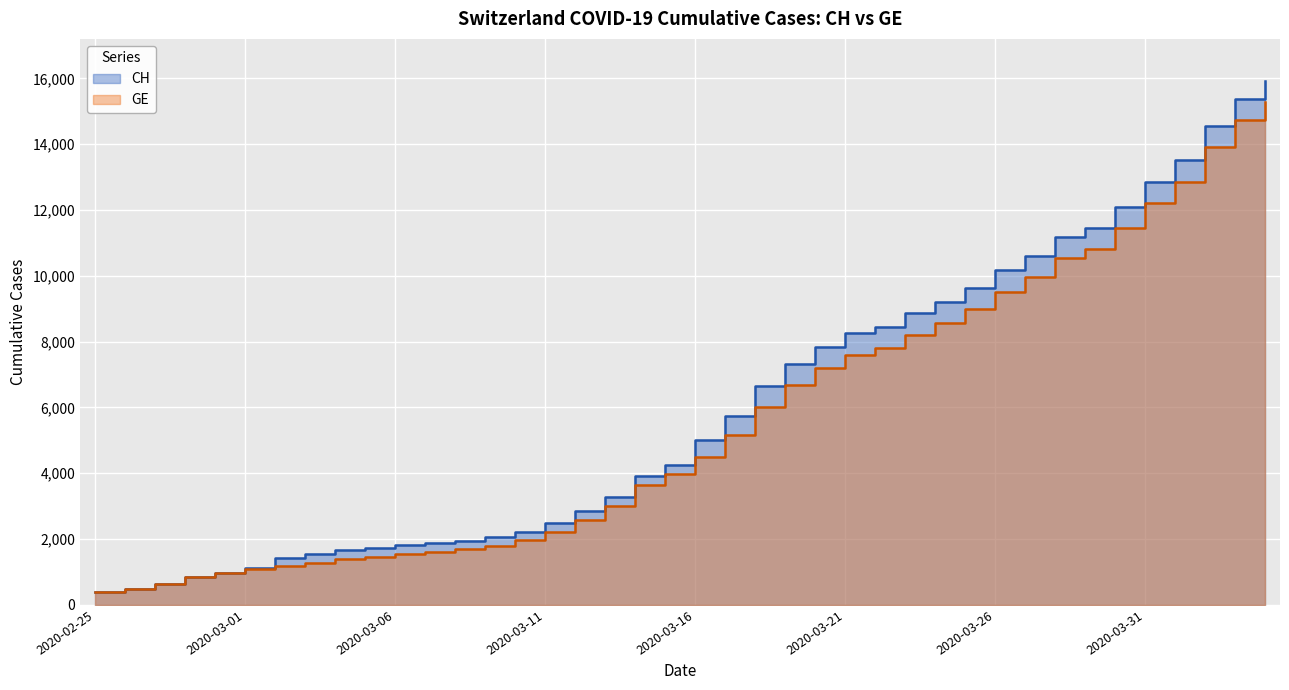

Read the GE value at 2020-03-09, to the nearest 100.

1800